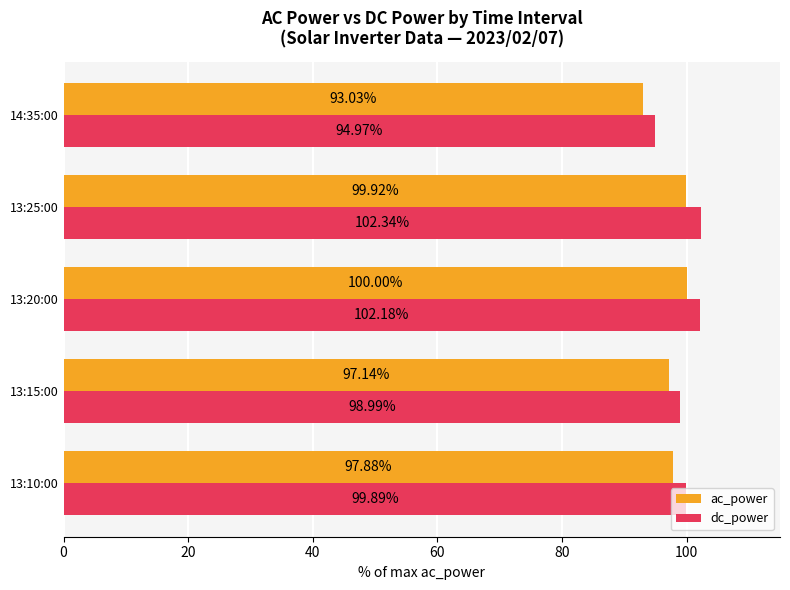

Is the value of dc_power at 14:35:00 greater than the value of ac_power at 13:10:00?

No